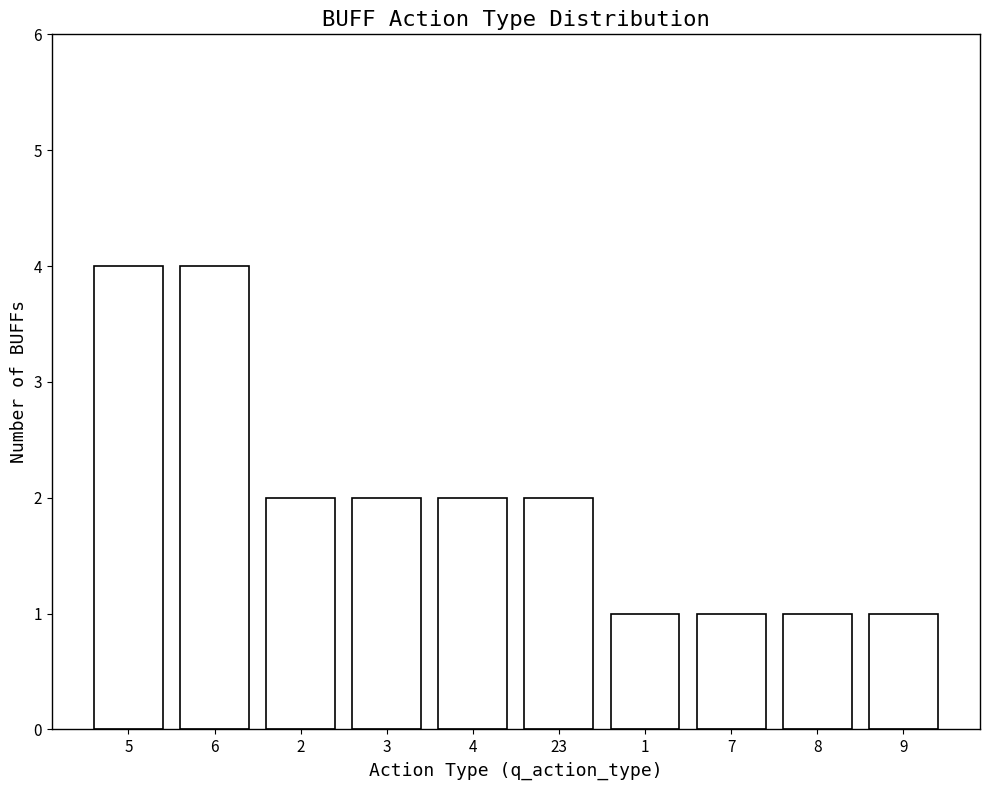

What is the sum of the values at 3 and 6?

6